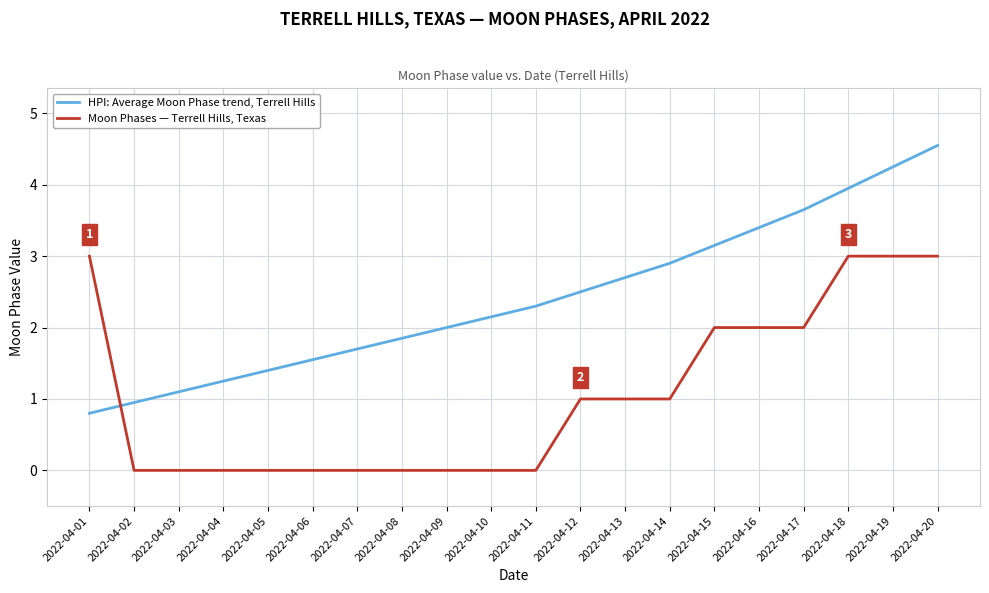

At which category is the sum across all series the highest?

2022-04-20